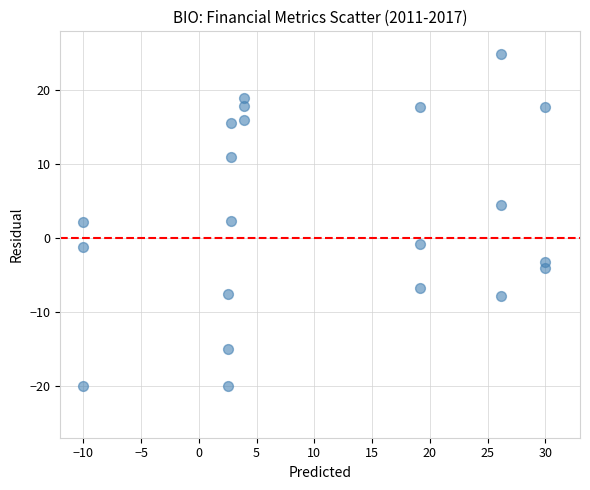

How many points are shown in the scatter plot?

21